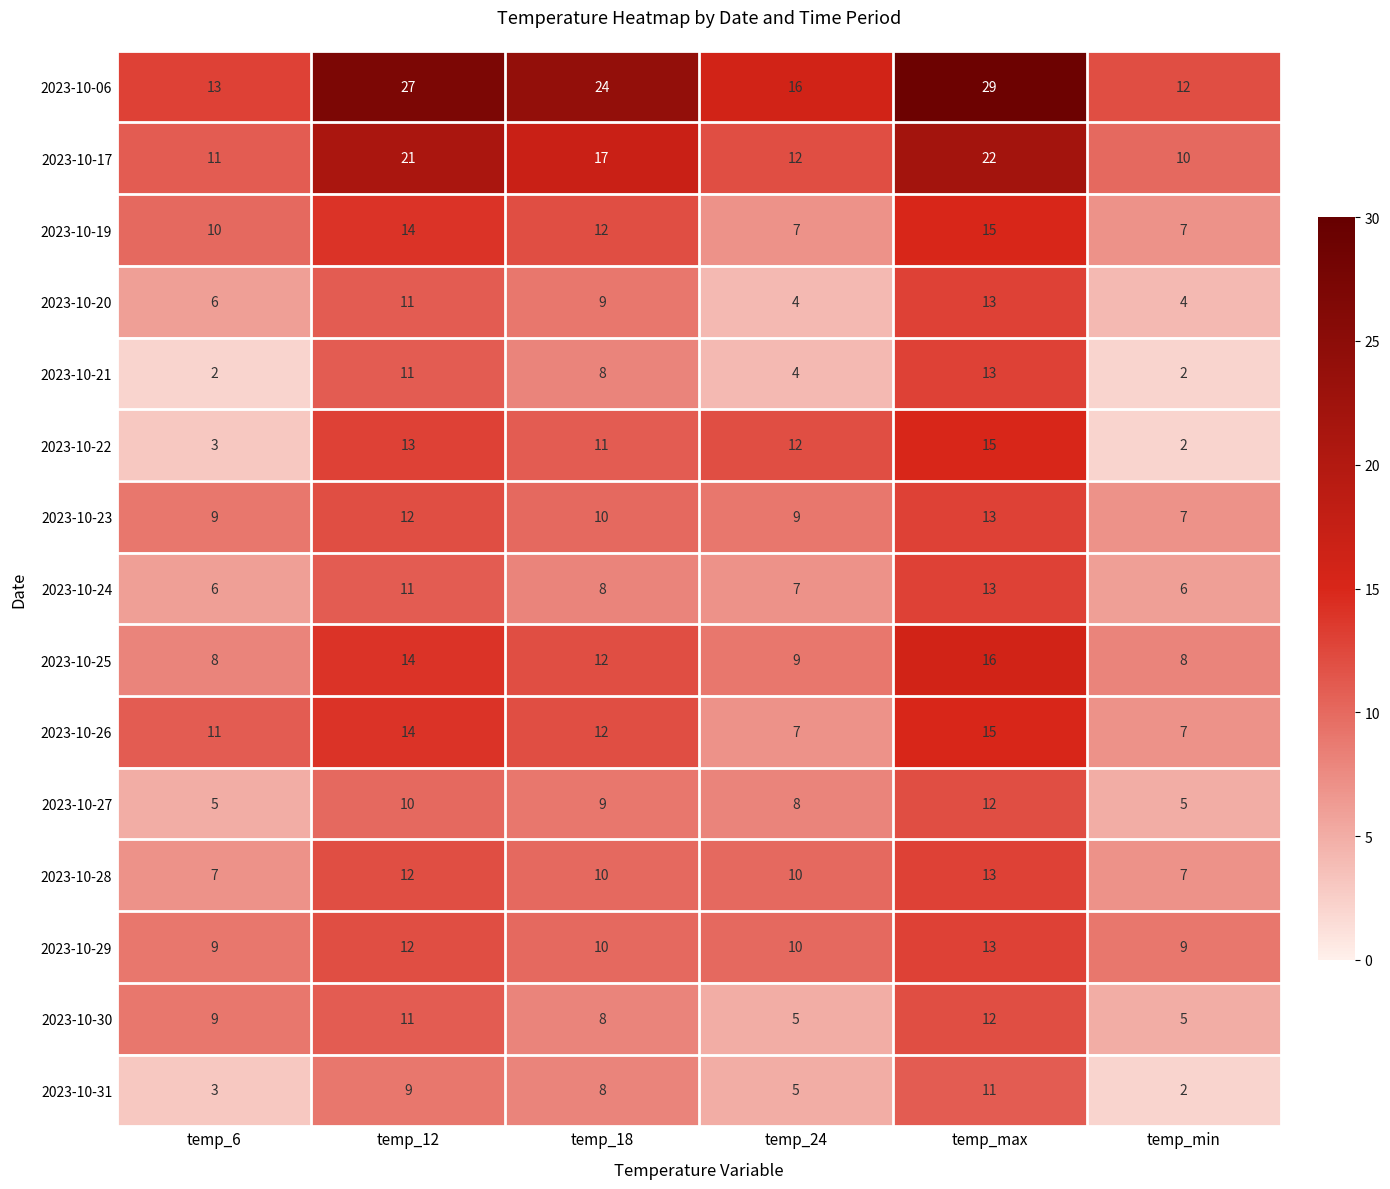

At which category does the chart reach its peak across all series?

temp_max